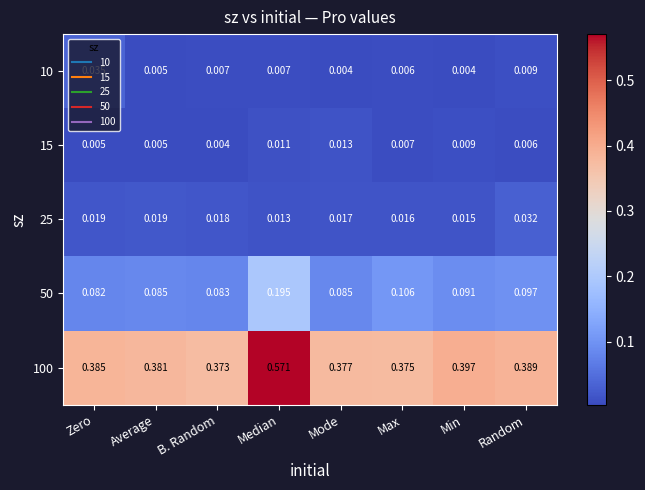

Which label corresponds to the largest value in the chart?

Median